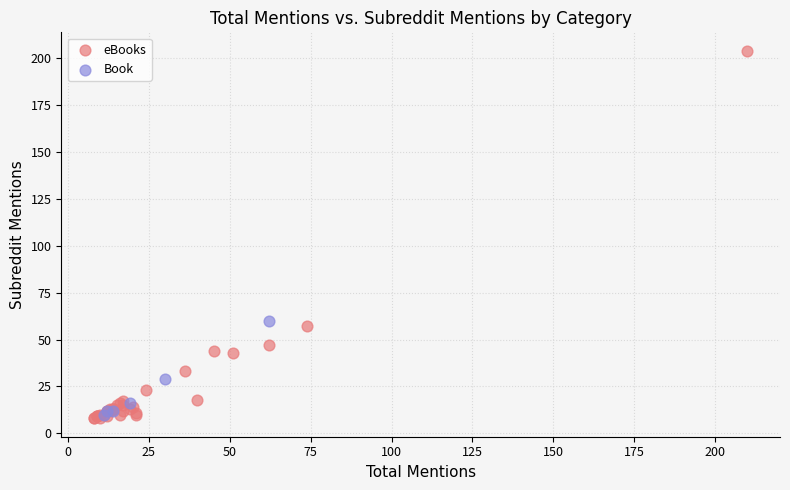

Which series reaches the minimum Y coordinate?

eBooks